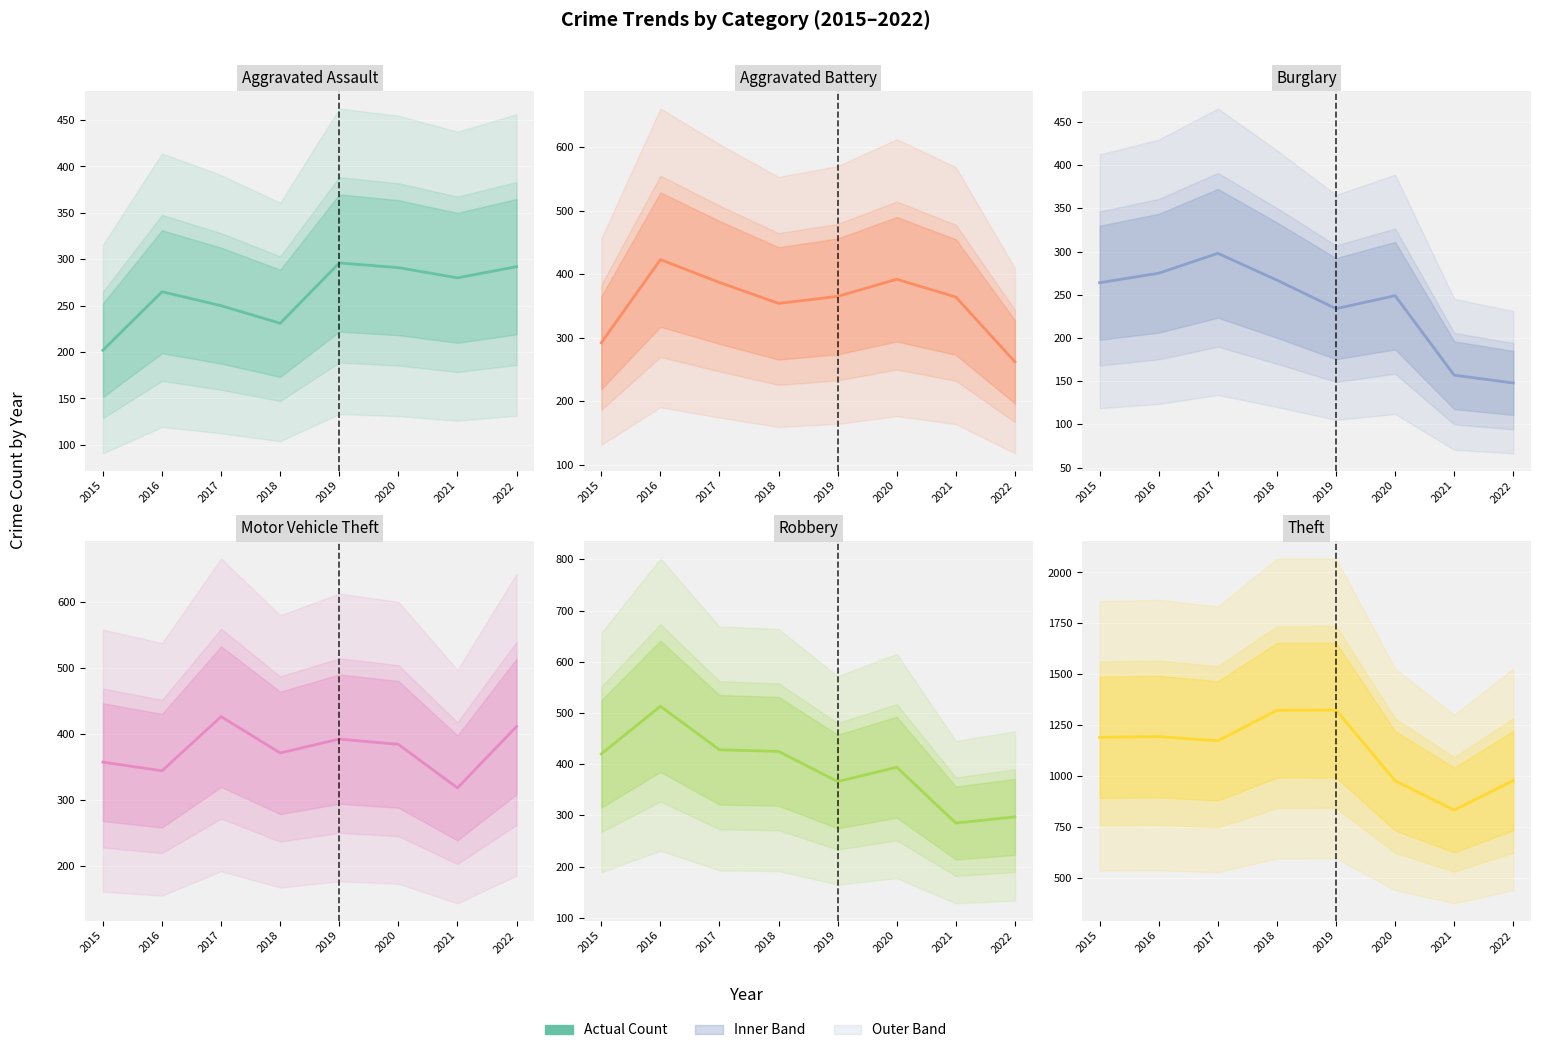

What is the lowest value of the Aggravated Battery series?

262